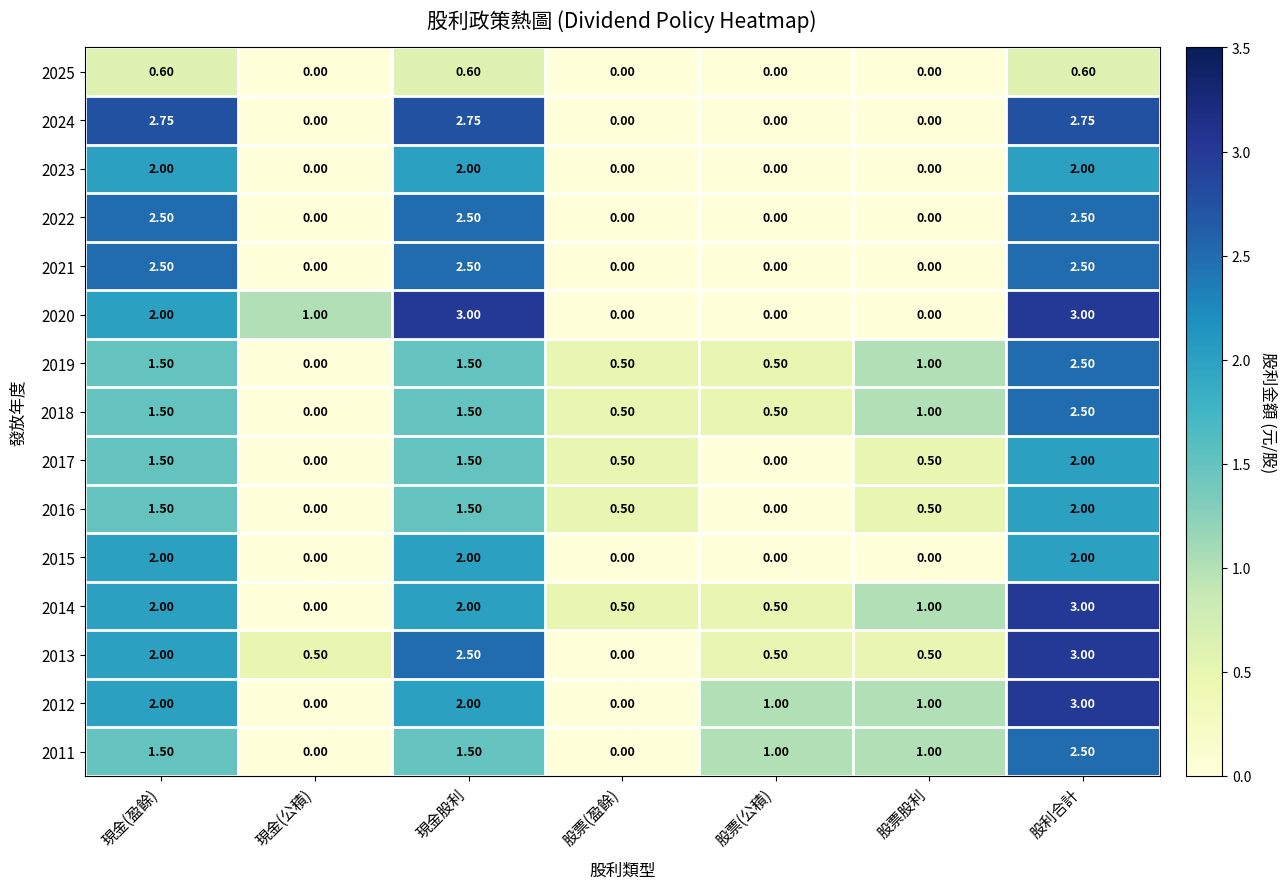

At how many categories does at least one series exceed 0?

7